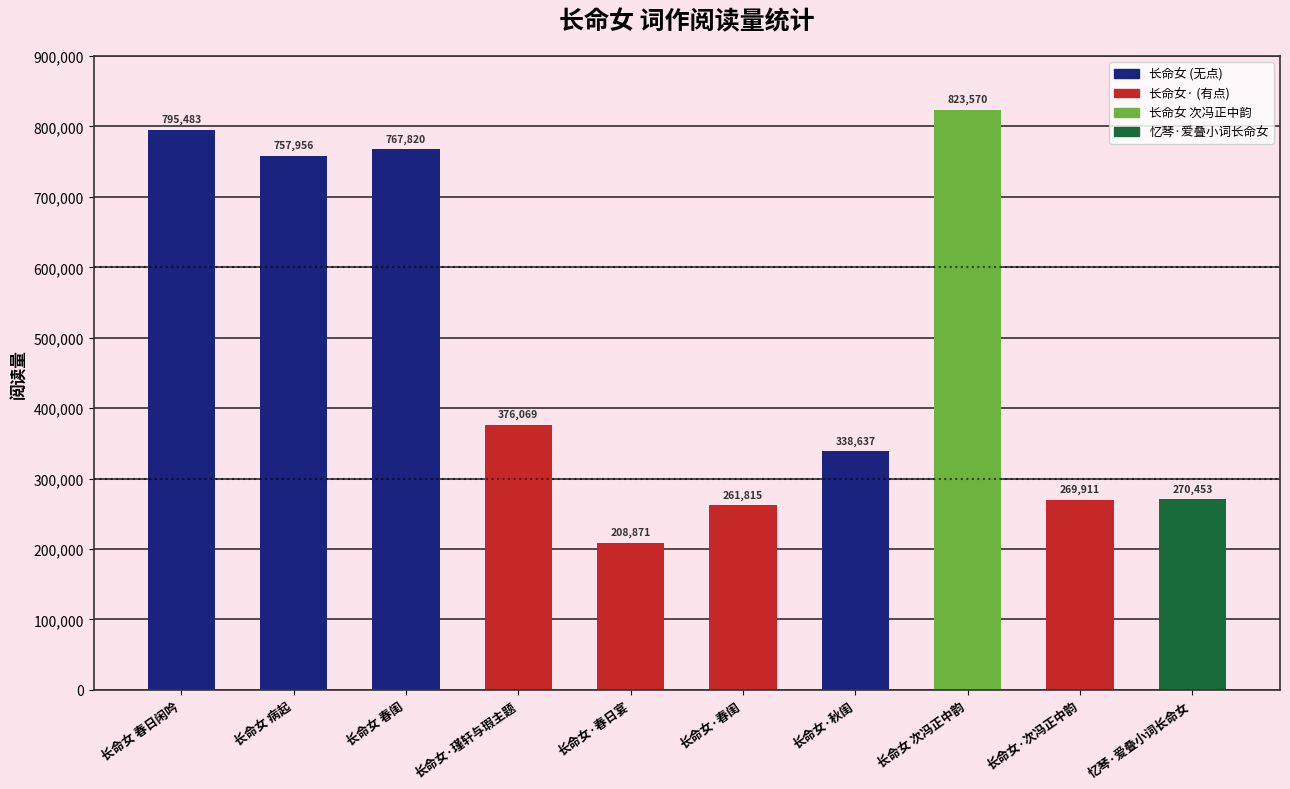

The value at 长命女 次冯正中韵 is 823570. True or false?

True